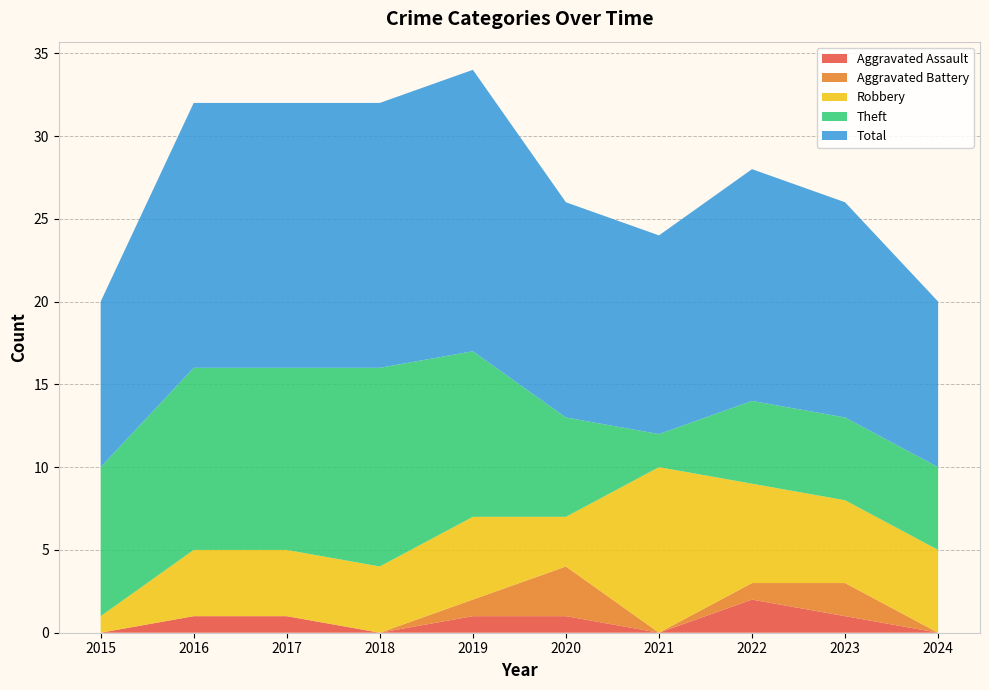

Reading right to left, what are all the values shown in this chart?

Aggravated Assault: 2024=0	2023=1	2022=2	2021=0	2020=1	2019=1	2018=0	2017=1	2016=1	2015=0
Aggravated Battery: 2024=0	2023=2	2022=1	2021=0	2020=3	2019=1	2018=0	2017=0	2016=0	2015=0
Robbery: 2024=5	2023=5	2022=6	2021=10	2020=3	2019=5	2018=4	2017=4	2016=4	2015=1
Theft: 2024=5	2023=5	2022=5	2021=2	2020=6	2019=10	2018=12	2017=11	2016=11	2015=9
Total: 2024=10	2023=13	2022=14	2021=12	2020=13	2019=17	2018=16	2017=16	2016=16	2015=10